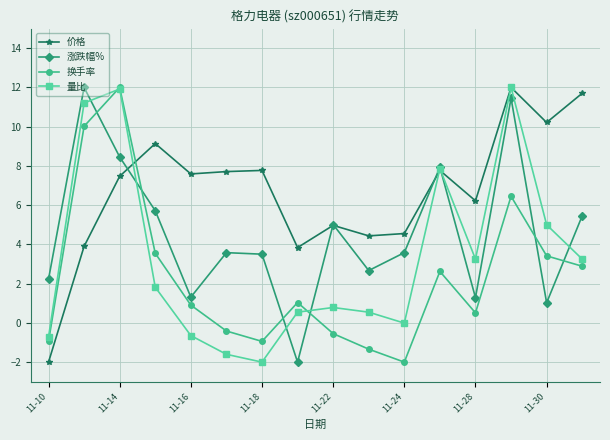

List the series in order of their overall mean, highest first.

价格, 涨跌幅%, 量比, 换手率